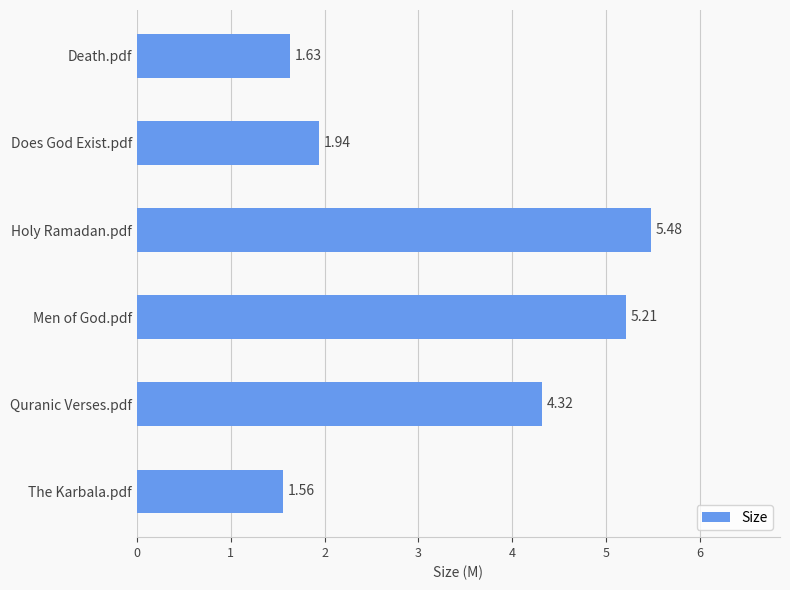

What is the sum of the values at Death.pdf and Does God Exist.pdf?

3.6